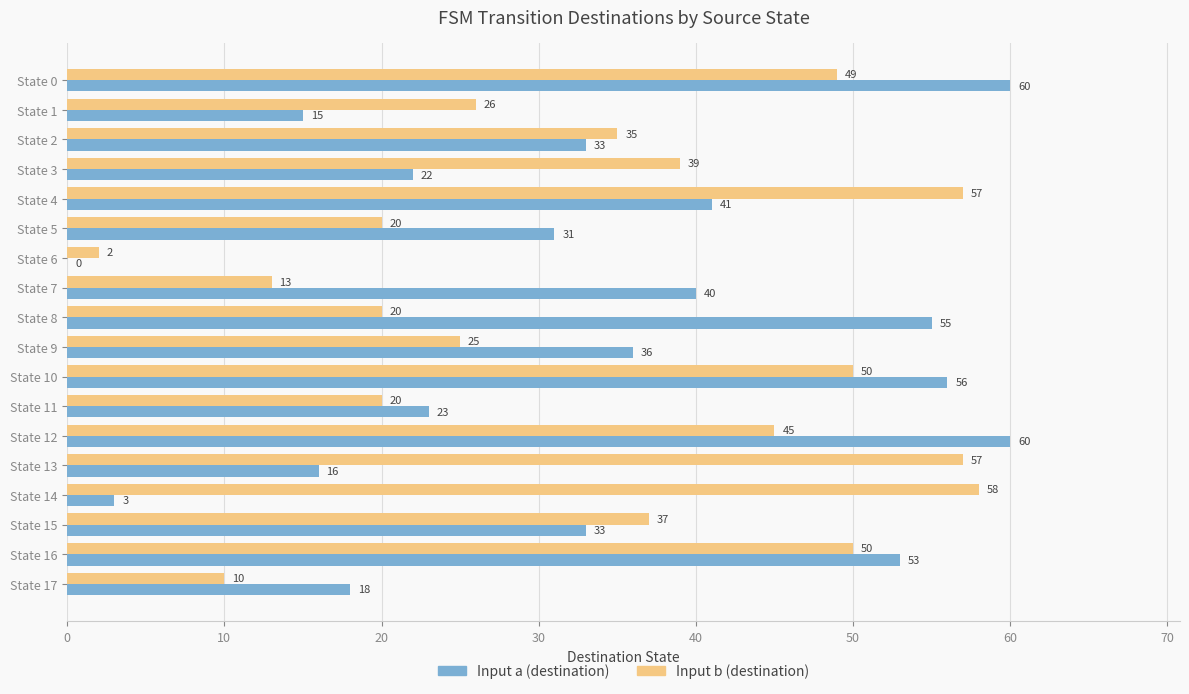

The value of Input a (destination) at State 2 is 17. True or false?

False